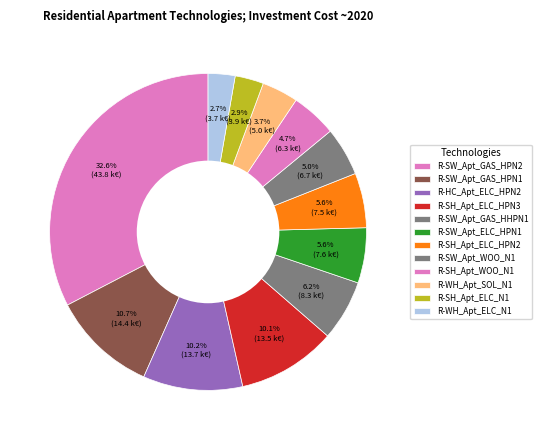

How many slices are in this pie chart?

12